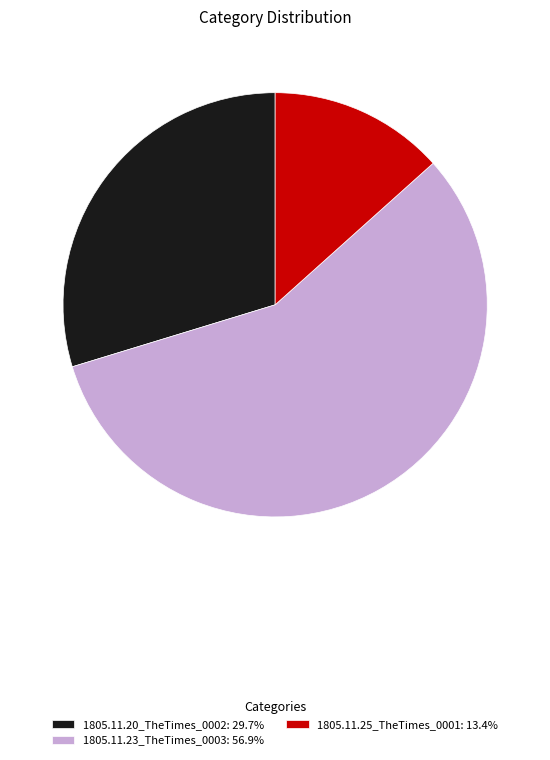

Which has a higher value, 1805.11.25_TheTimes_0001 or 1805.11.20_TheTimes_0002?

1805.11.20_TheTimes_0002